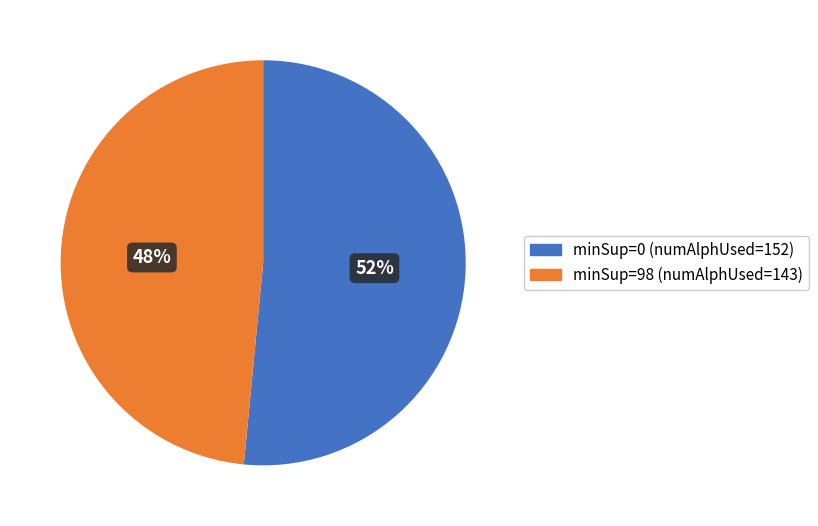

To the nearest percent, what is the average slice percentage?

50%